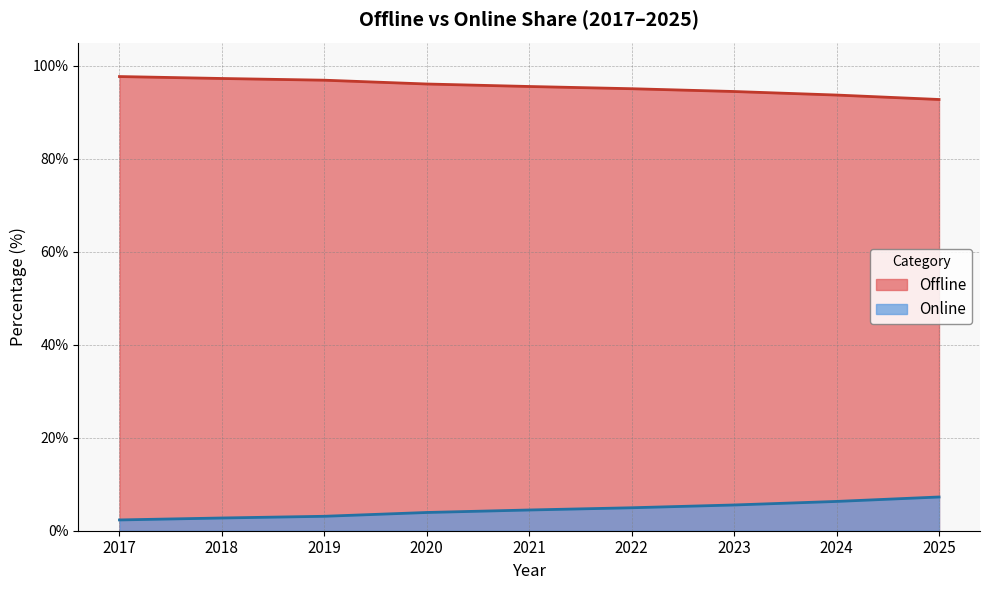

Reading right to left, extract all data points from this chart.

Offline: 2025=92.7	2024=93.7	2023=94.5	2022=95.1	2021=95.5	2020=96.1	2019=96.9	2018=97.3	2017=97.7
Online: 2025=7.3	2024=6.3	2023=5.5	2022=4.9	2021=4.5	2020=3.9	2019=3.1	2018=2.7	2017=2.3